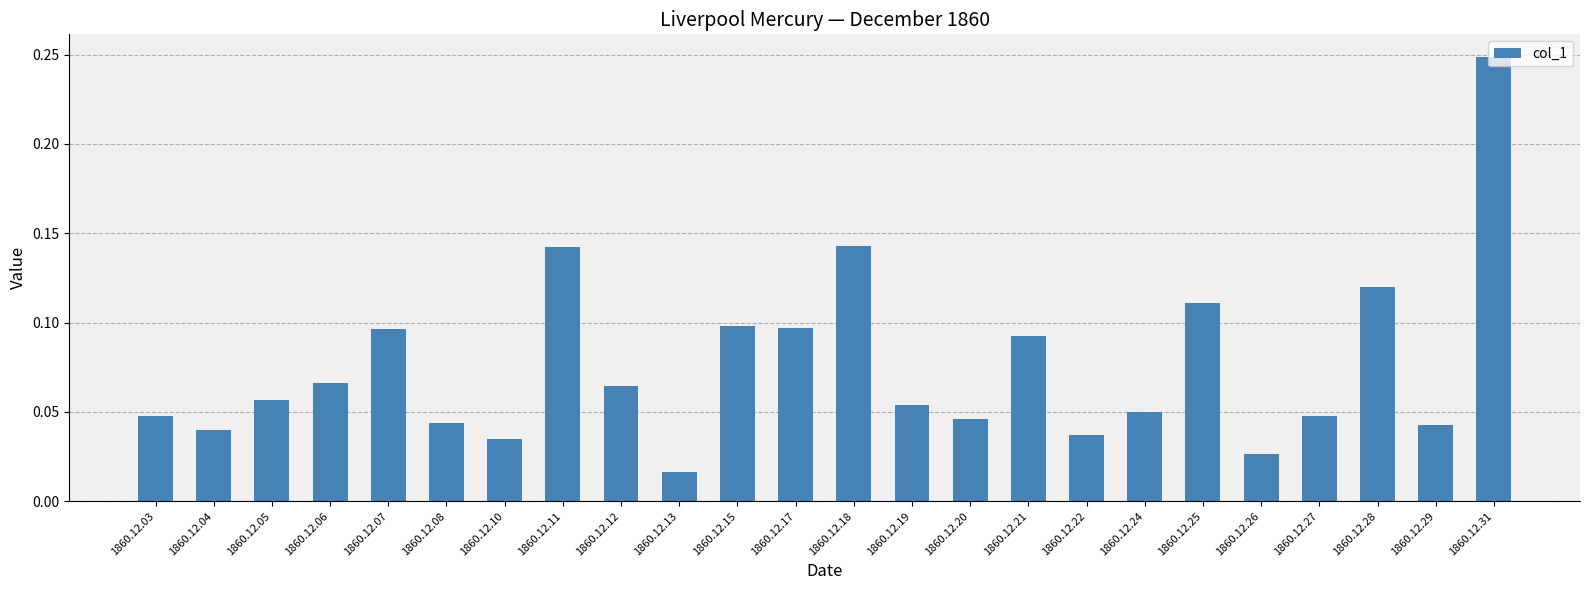

The chart shows a value of 0.0 at 1860.12.06. True or false?

False